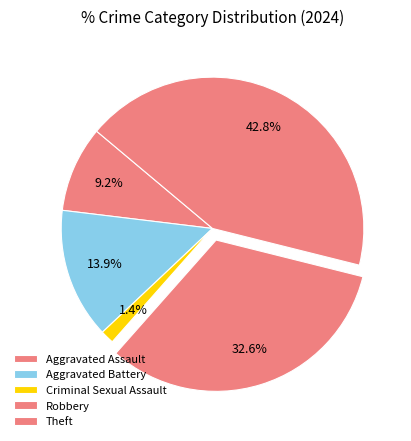

To the nearest percent, what is the difference between the Theft and Criminal Sexual Assault slice percentages?

41%